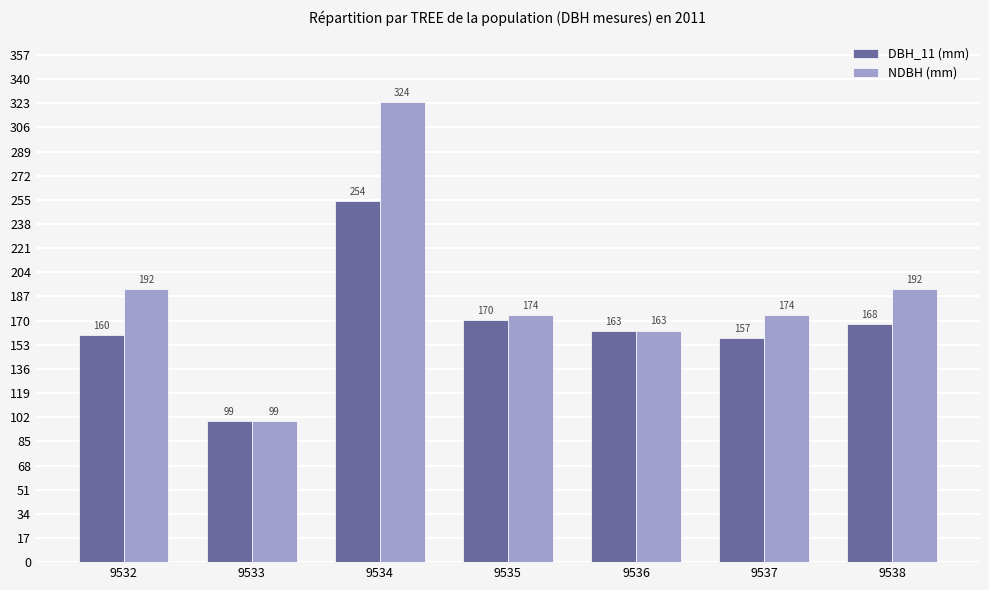

Which series changed the most between 9532 and 9537?

NDBH (mm)